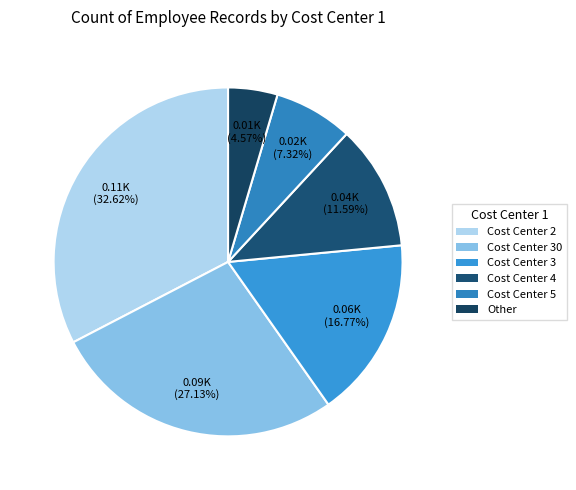

Count the number of slices in the pie.

6